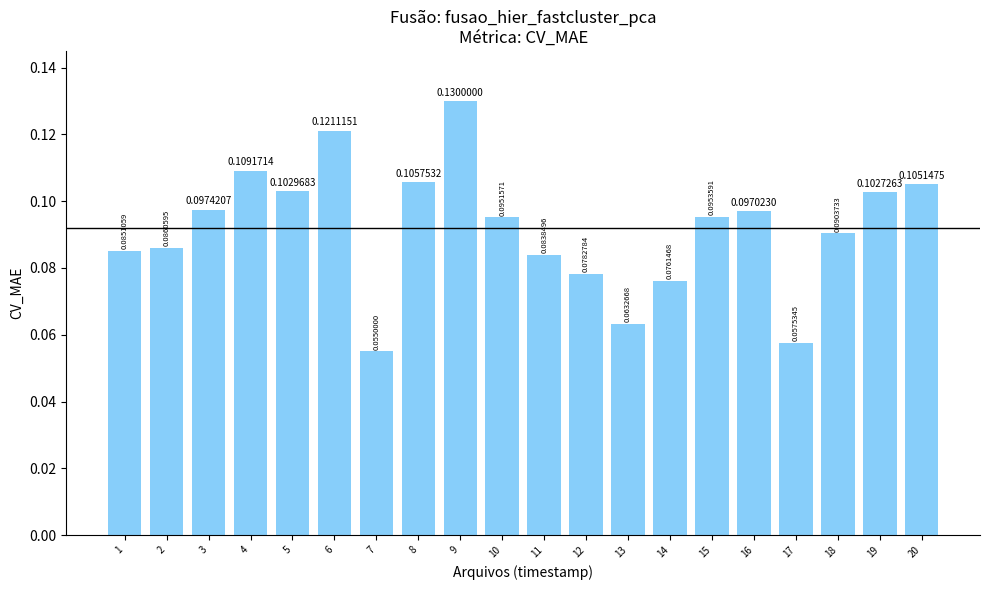

What is the sum of all values?

1.8